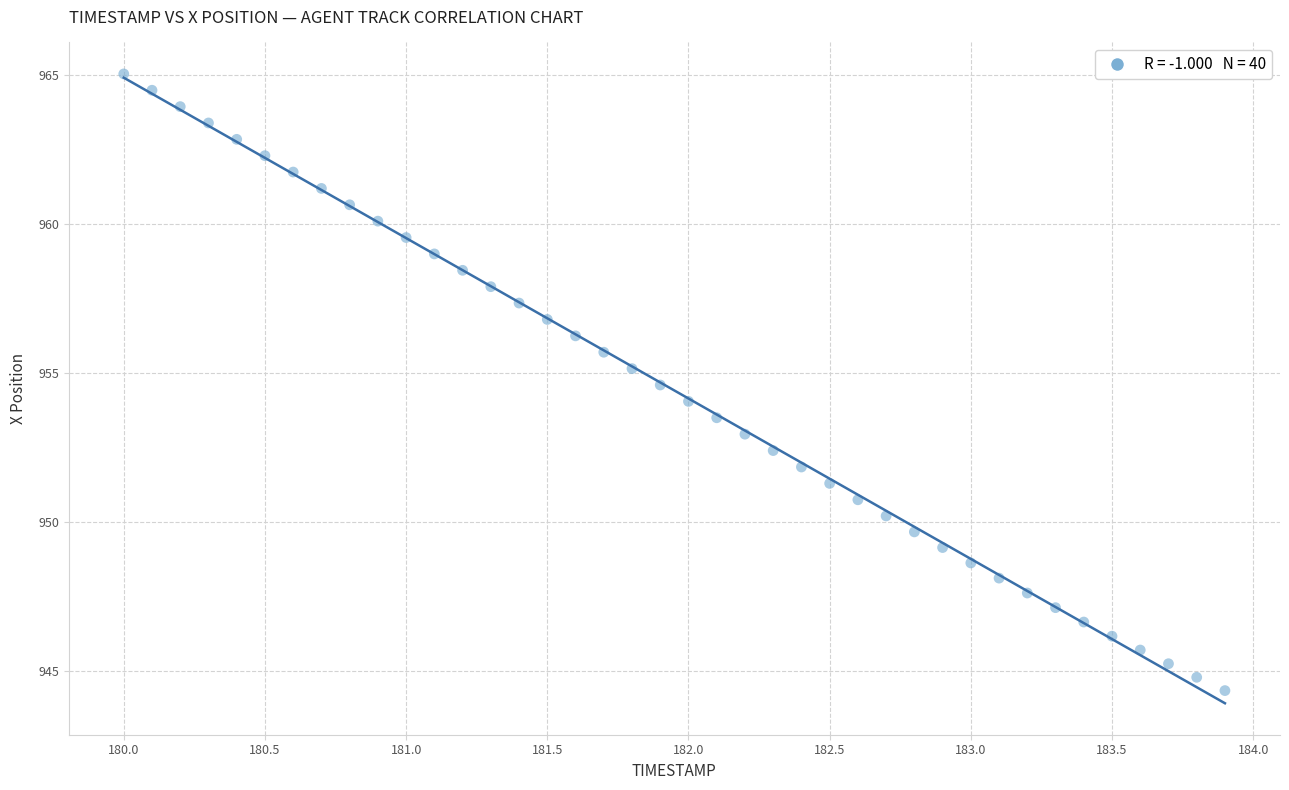

What is the range of X values (max minus min)?

3.9